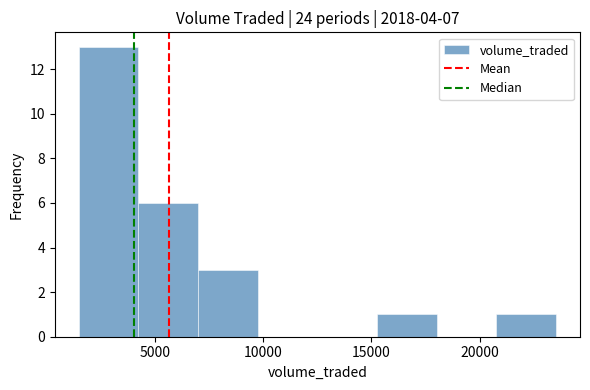

Over which range of the x-axis is the bar tallest?

1500 to 4000